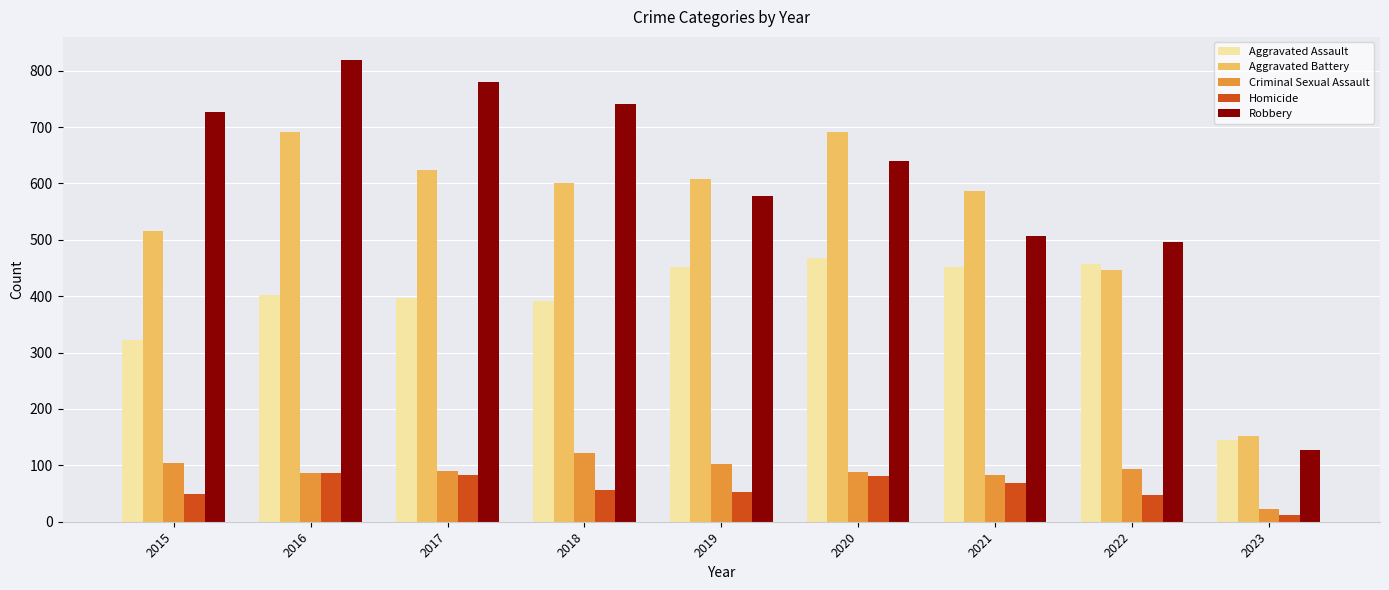

At which label does Criminal Sexual Assault first exceed 90?

2015